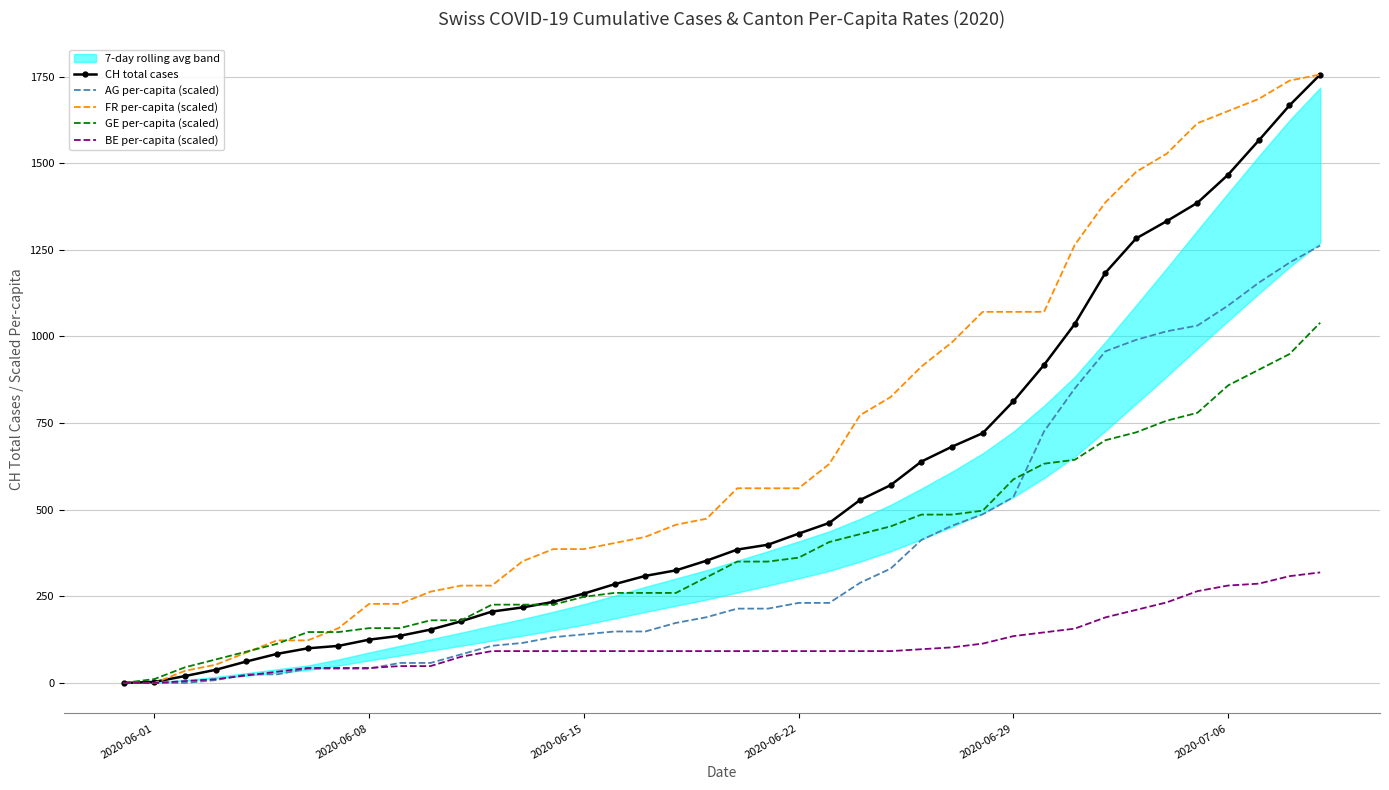

Is the value of BE per-capita (scaled) at 2020-06-22 greater than the value of CH total cases at 2020-06-22?

No